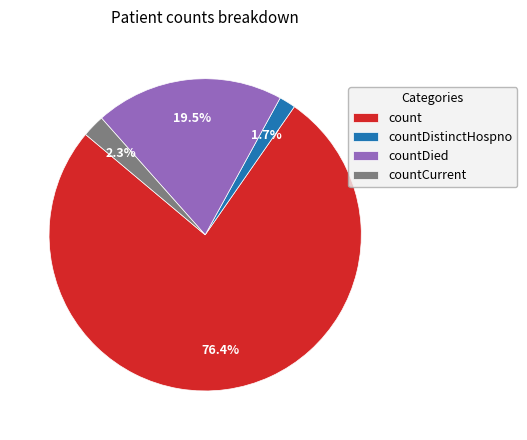

What is the largest slice in the pie chart?

count